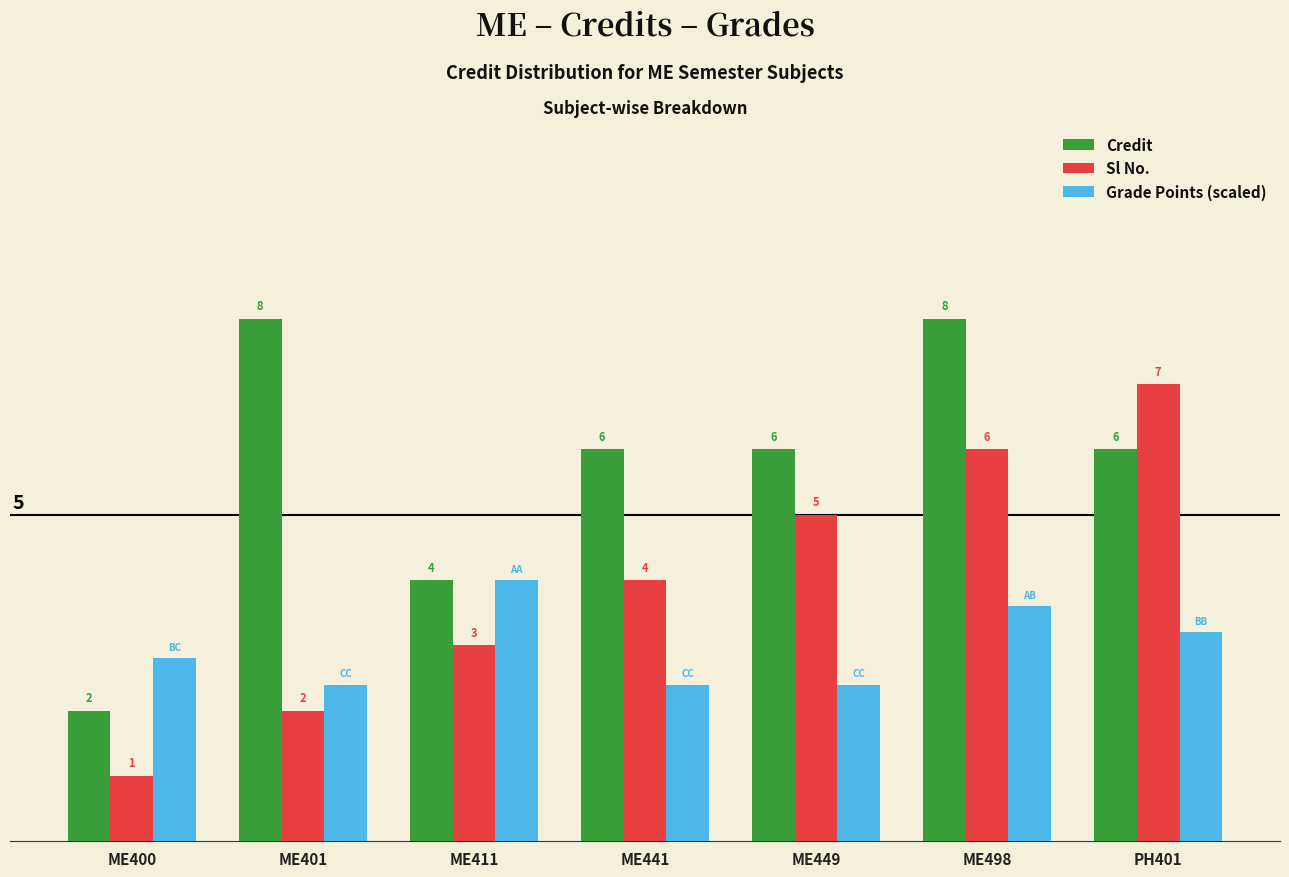

Where is Sl No. nearest to the value 4?

ME441